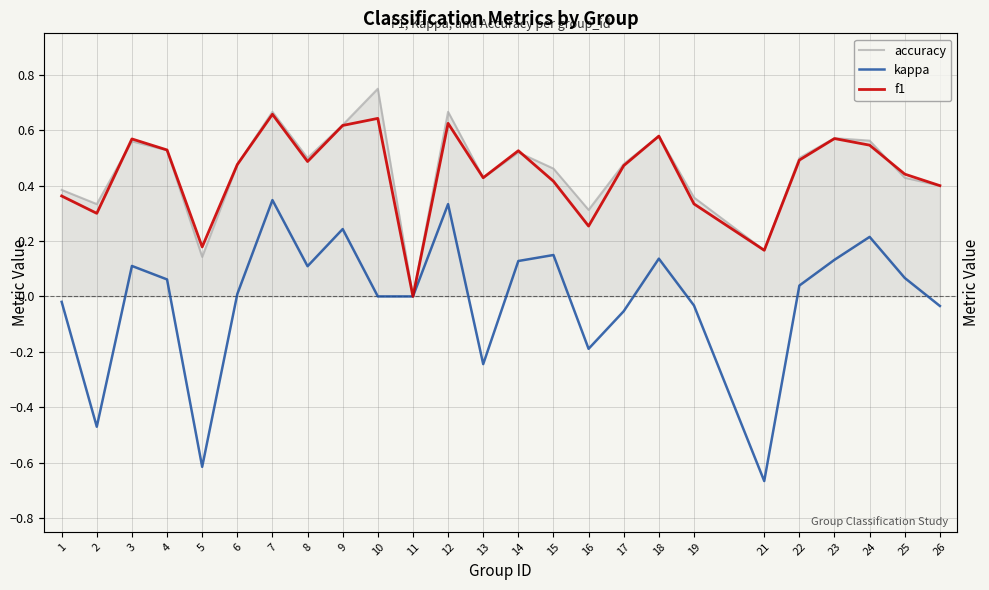

Rank the categories by kappa value from lowest to highest.

21, 5, 2, 13, 16, 17, 26, 19, 1, 10, 11, 6, 22, 4, 25, 8, 3, 14, 23, 18, 15, 24, 9, 12, 7